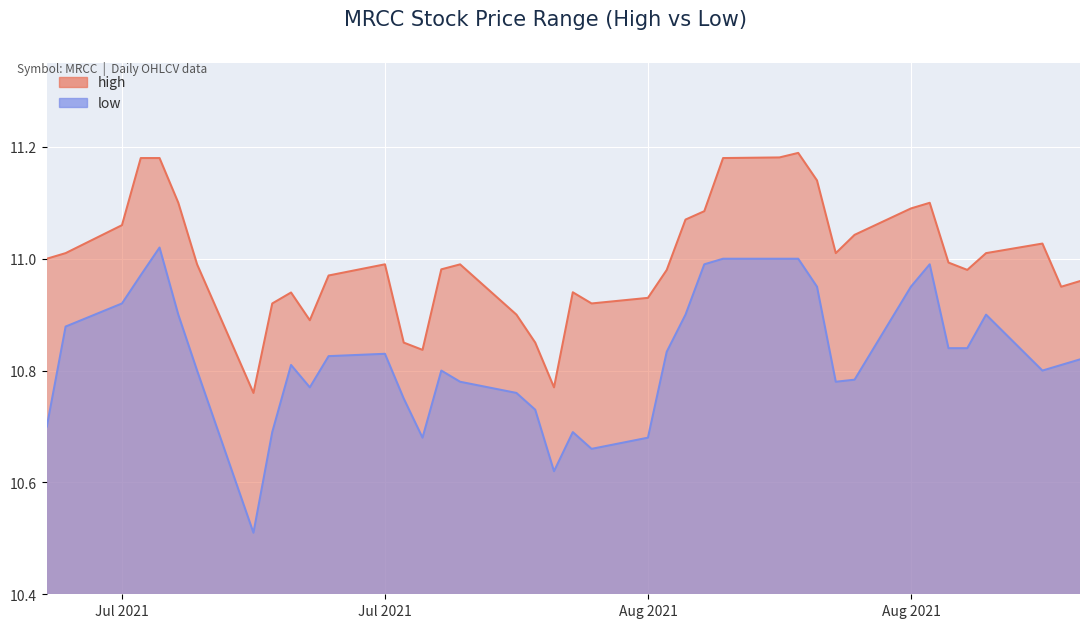

What are all the series names shown in the legend?

high, low